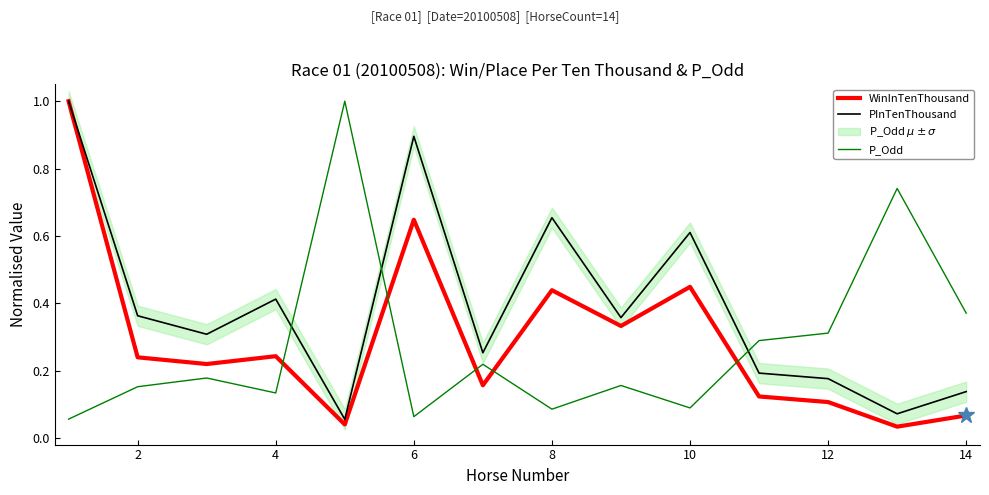

The value of PInTenThousand at 12 is 0.3. True or false?

False